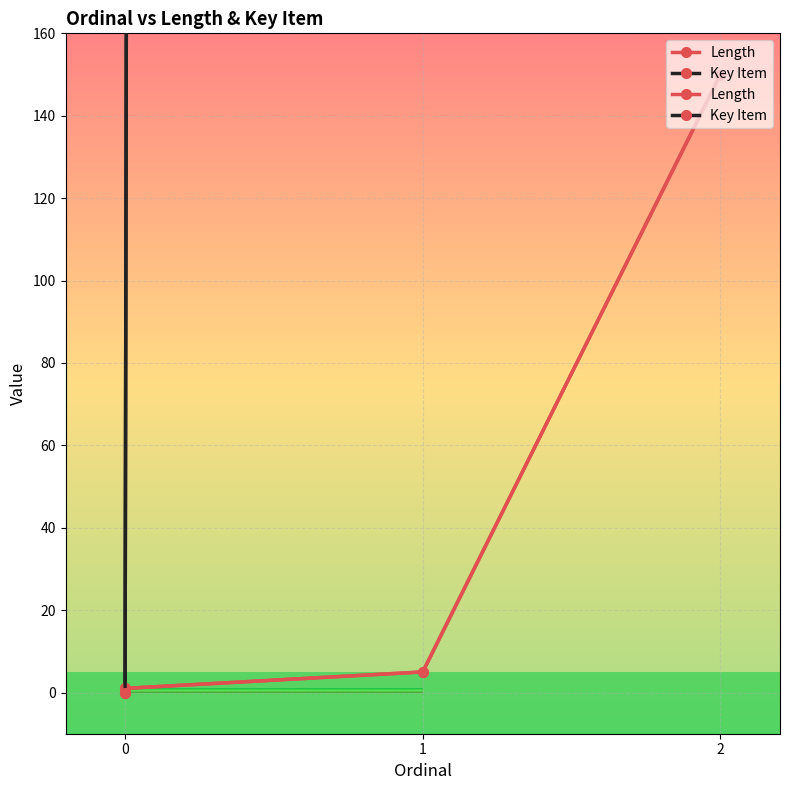

The Key Item series shows 0 at 0. True or false?

True